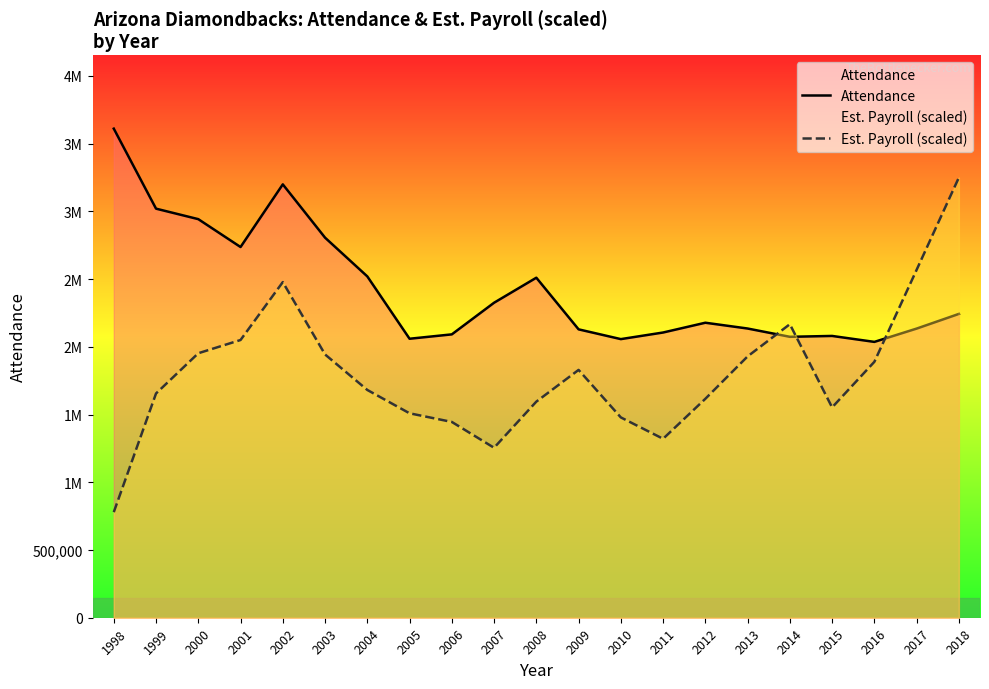

Which category has the highest value across all series?

1998